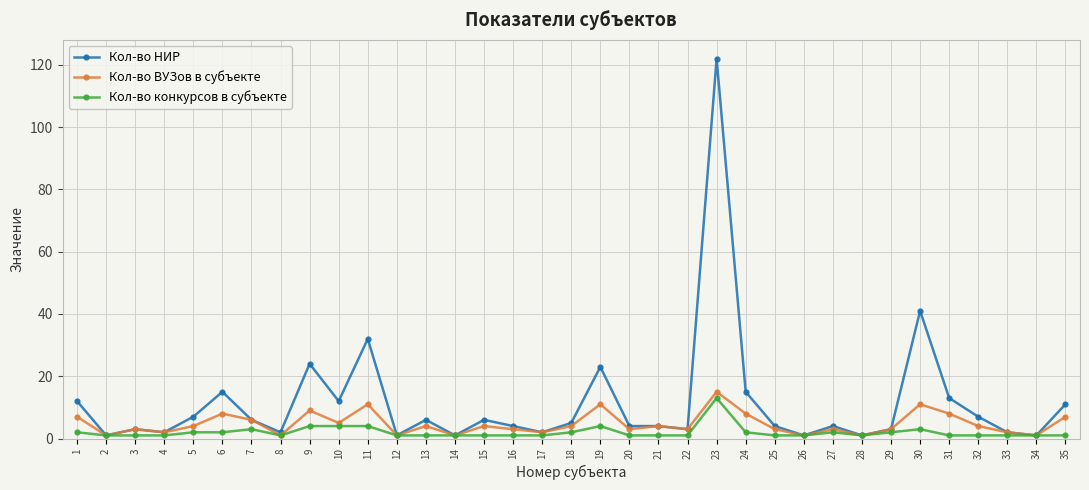

What are all the series names shown in the legend?

Кол-во НИР, Кол-во ВУЗов в субъекте, Кол-во конкурсов в субъекте